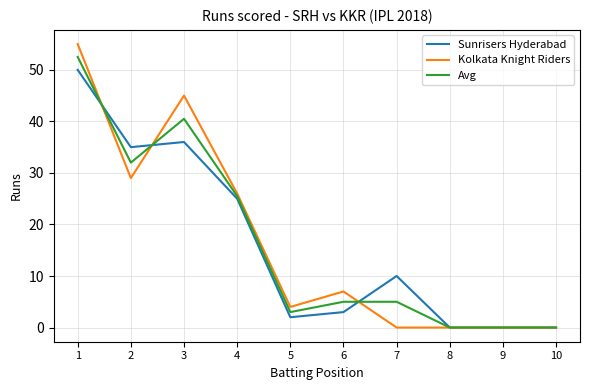

Reading left to right, transcribe all the data shown in this chart.

Sunrisers Hyderabad: 1=50.0	2=35.0	3=36.0	4=25.0	5=2.0	6=3.0	7=10.0	8=0.0	9=0.0	10=0.0
Kolkata Knight Riders: 1=55.0	2=29.0	3=45.0	4=26.0	5=4.0	6=7.0	7=0.0	8=0.0	9=0.0	10=0.0
Avg: 1=52.5	2=32.0	3=40.5	4=25.5	5=3.0	6=5.0	7=5.0	8=0.0	9=0.0	10=0.0